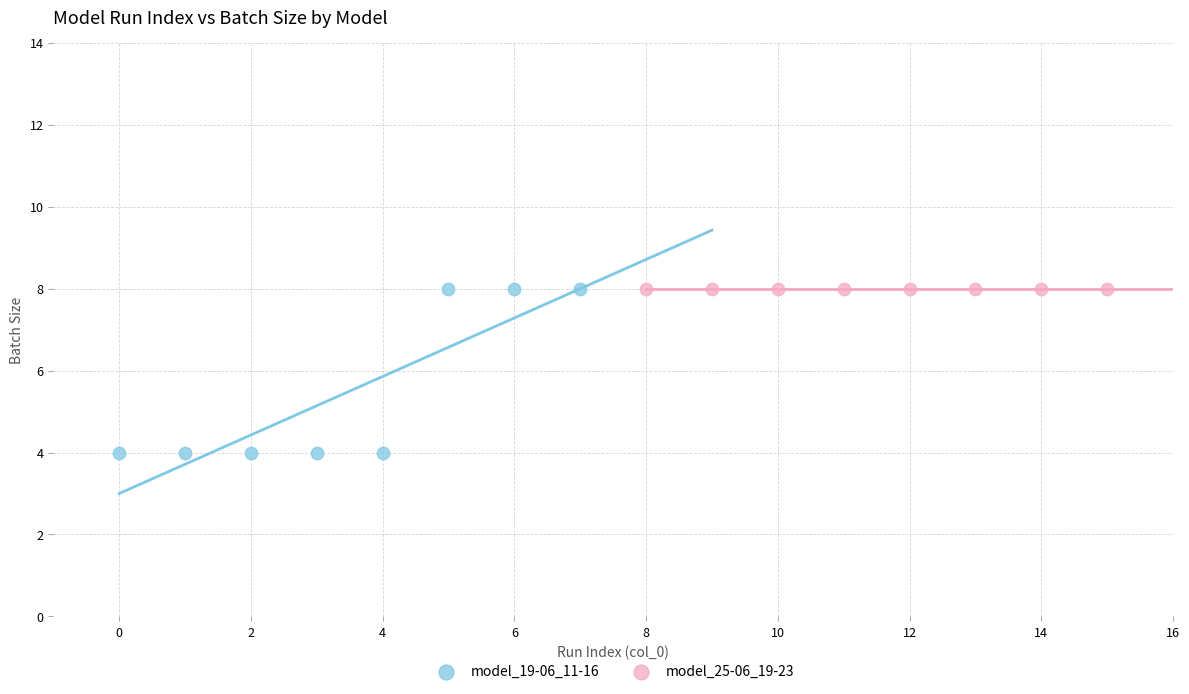

Which series reaches the minimum Y coordinate?

model_19-06_11-16